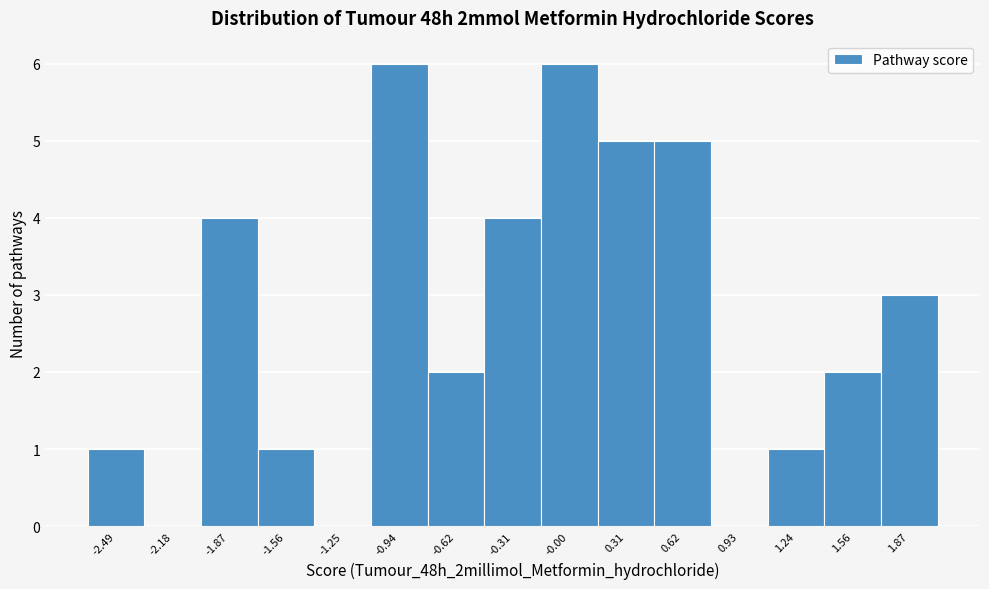

Reading left to right, transcribe this chart: for each bar, give the range it covers on the x-axis and its height. Neither the bar edges nor the heights are printed on the chart, so give them approximately, as read against the axes.

-2.65 to -2.35: 1
-2.35 to -2.05: 0
-2.05 to -1.70: 4
-1.70 to -1.40: 1
-1.40 to -1.10: 0
-1.10 to -0.80: 6
-0.80 to -0.45: 2
-0.45 to -0.15: 4
-0.15 to 0.15: 6
0.15 to 0.45: 5
0.45 to 0.80: 5
0.80 to 1.10: 0
1.10 to 1.40: 1
1.40 to 1.70: 2
1.70 to 2.00: 3